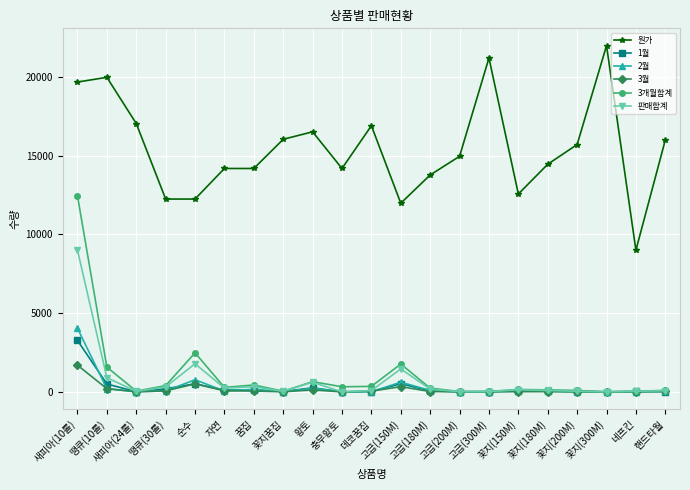

How many values in the 3개월합계 series are below 236?

10